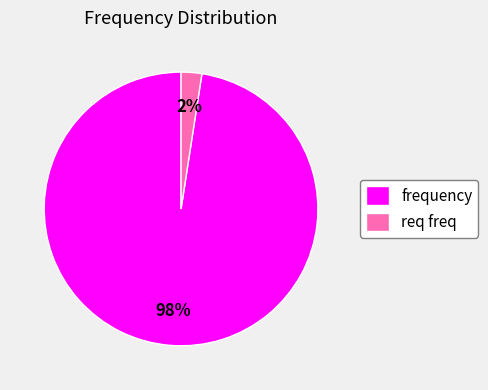

How many slices are in this pie chart?

2